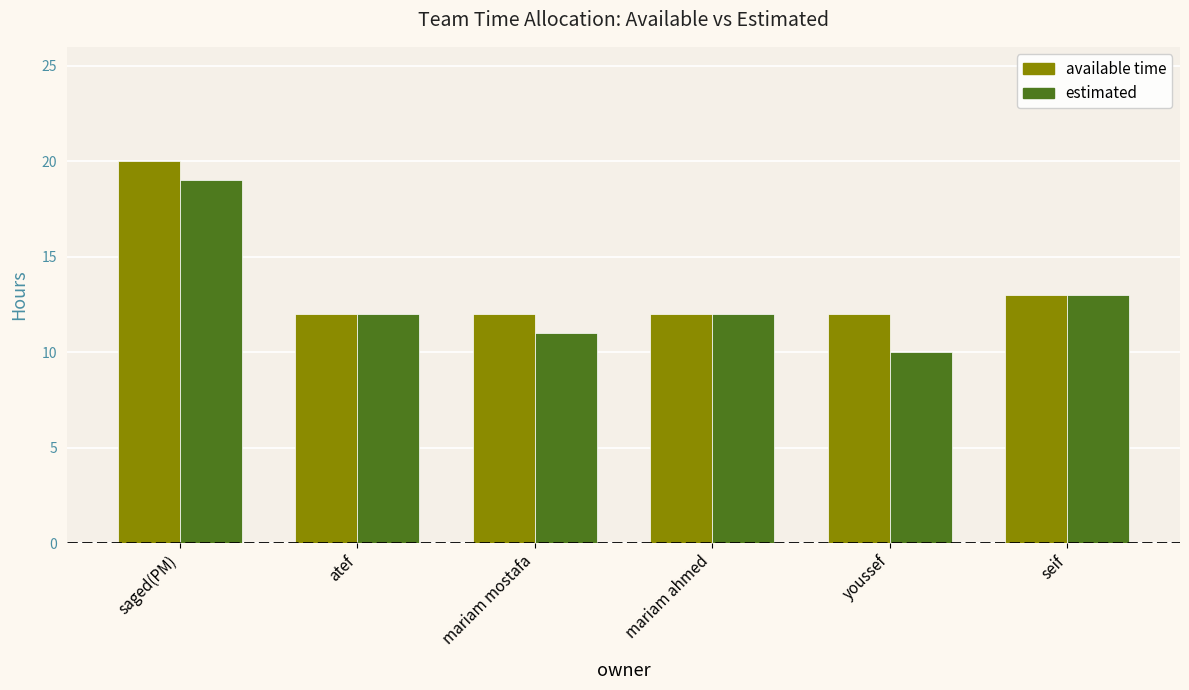

Which series has the widest spread of values?

estimated